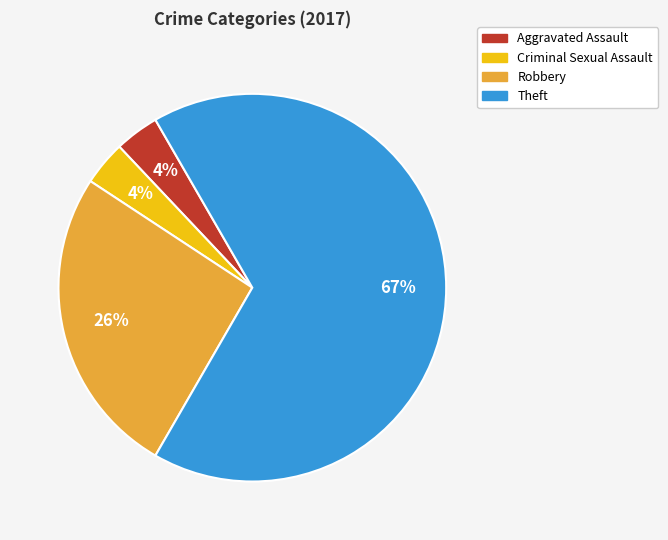

Is there a majority slice in this chart?

Yes